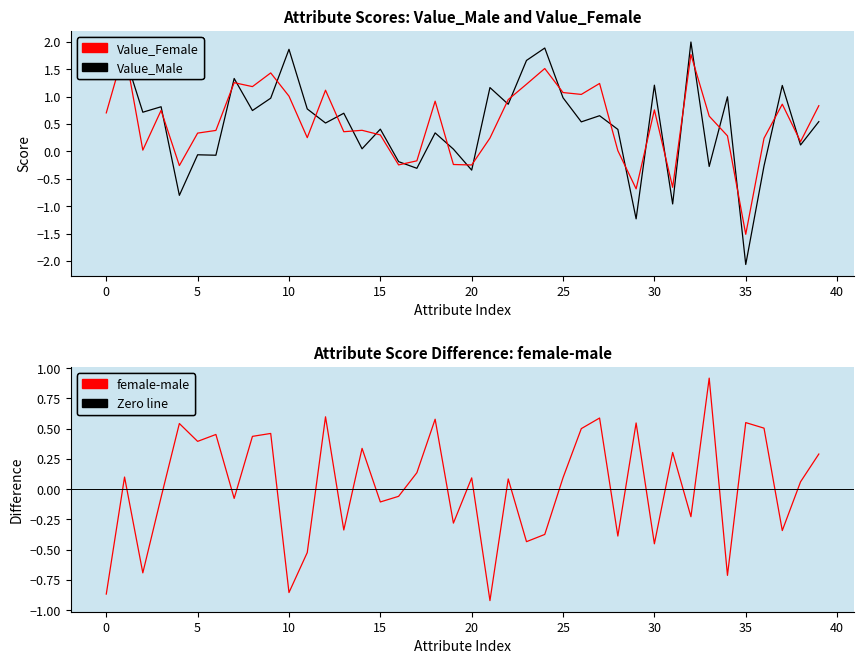

What are all the series names shown in the legend?

Value_Male, Value_Female, female-male